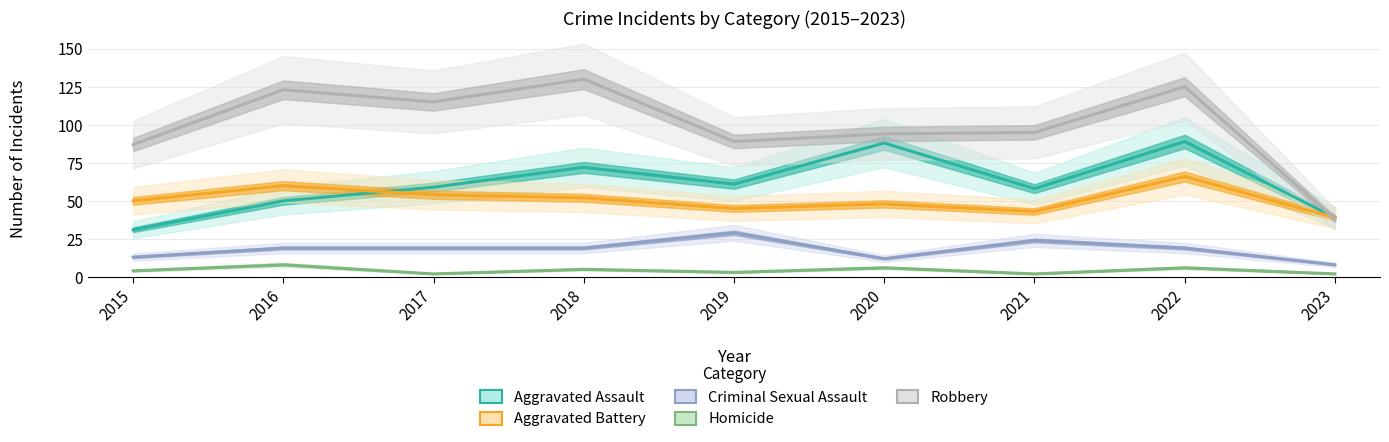

Between 2022 and 2019, which is larger?

2022